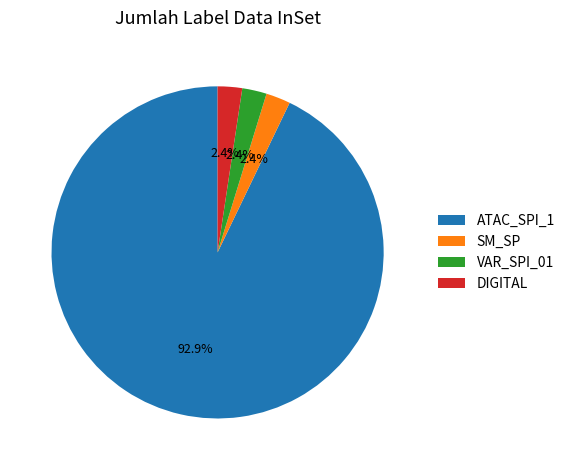

What is the largest slice in the pie chart?

ATAC_SPI_1